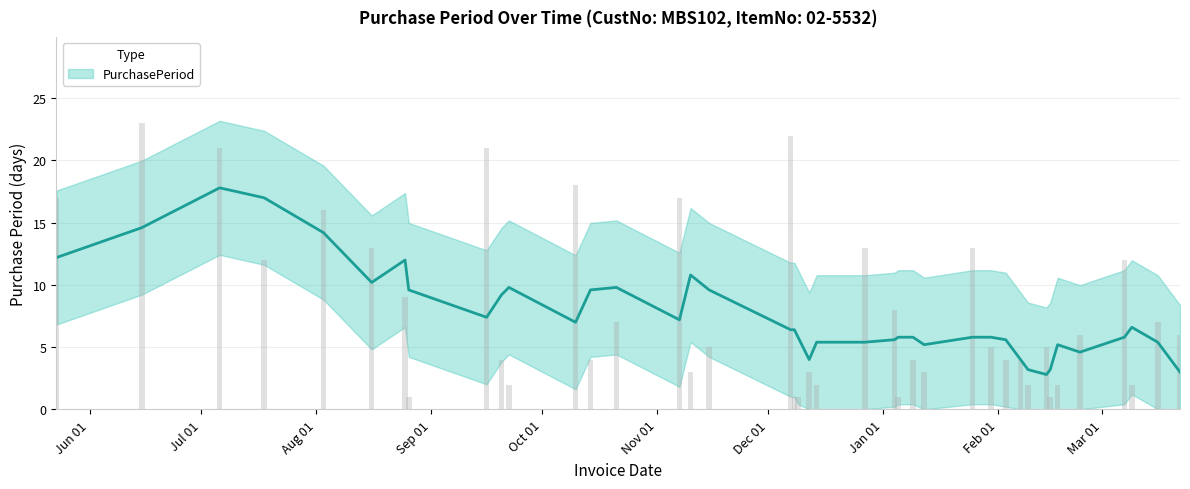

Are the bars grouped side by side (vs. stacked)?

No